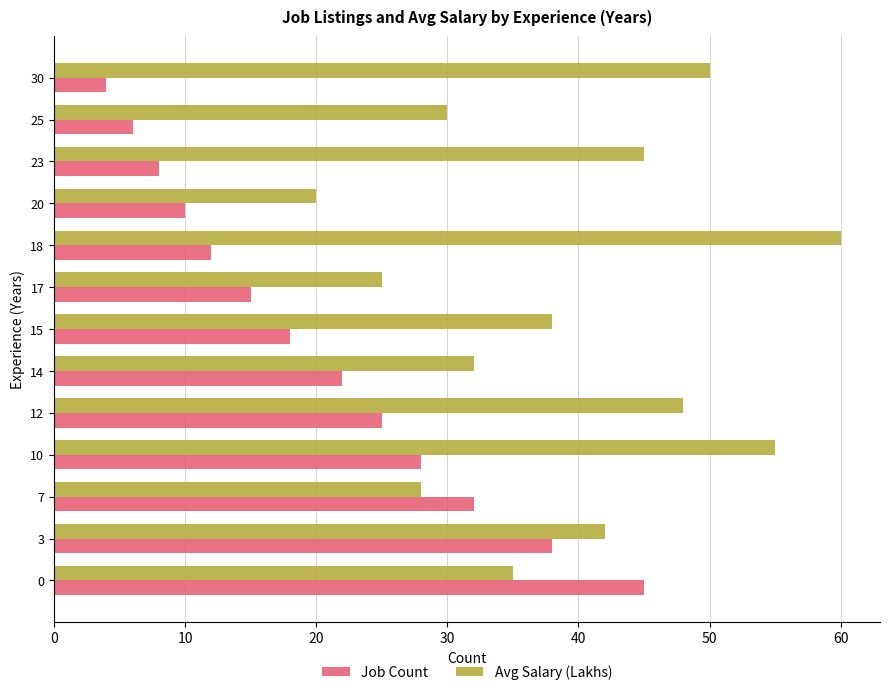

At which category does the chart reach its peak across all series?

18